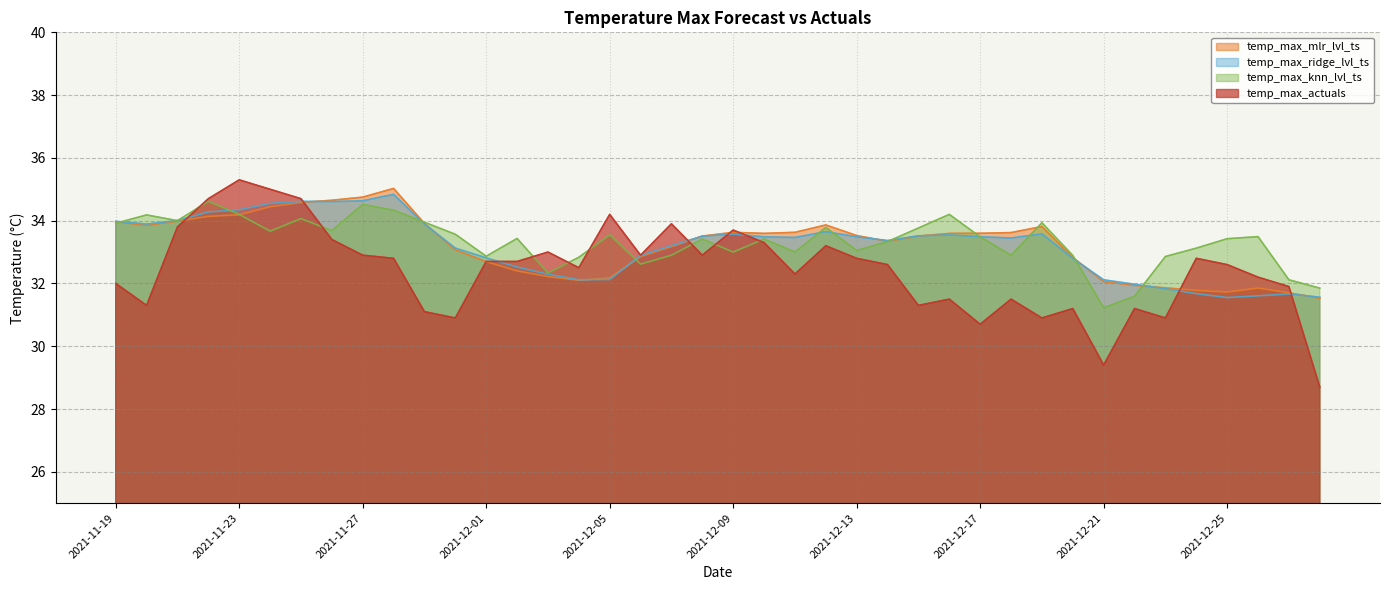

What is the smallest value displayed?

28.7